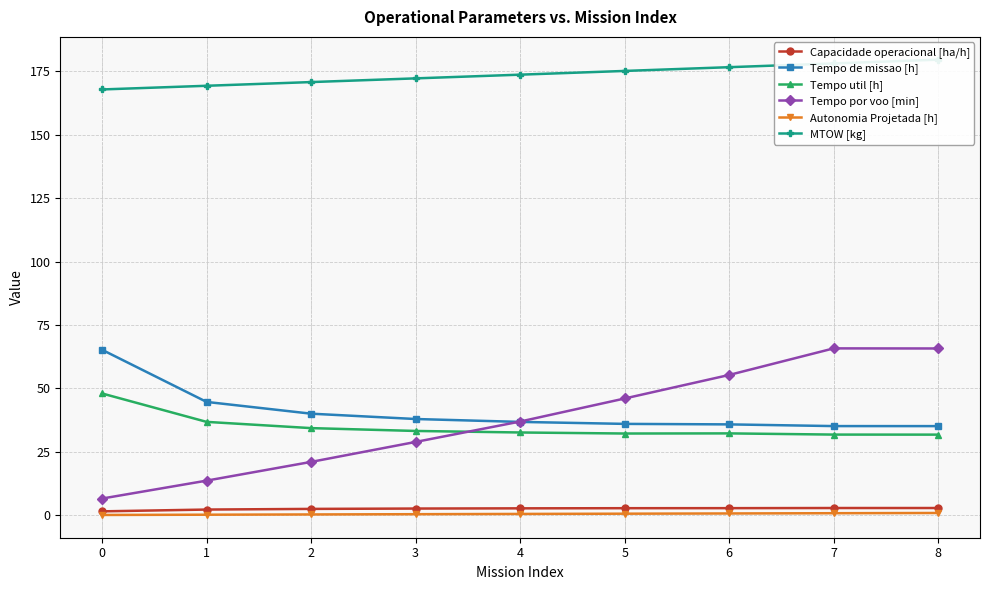

What is the greatest value displayed?

179.6